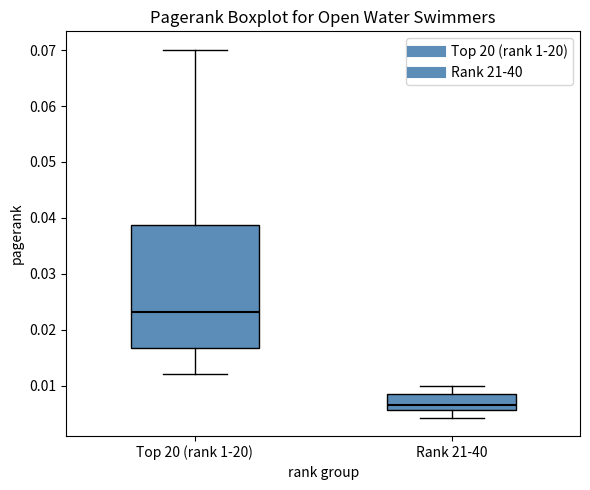

Reading left to right, transcribe this box plot: for each box, give where its median line is, the range the box spans, and where its two whiskers end, as read against the y-axis. The values are not printed on the chart, so give them approximately, as read against the axis.

Top 20 (rank 1-20): median 0.023, box 0.017 to 0.039, whiskers 0.012 to 0.070
Rank 21-40: median 0.007, box 0.006 to 0.009, whiskers 0.004 to 0.010